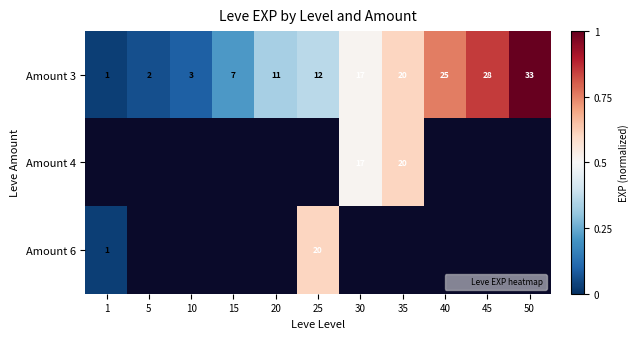

Rank the categories by Amount 3 value from lowest to highest.

1, 5, 10, 15, 20, 25, 30, 35, 40, 45, 50